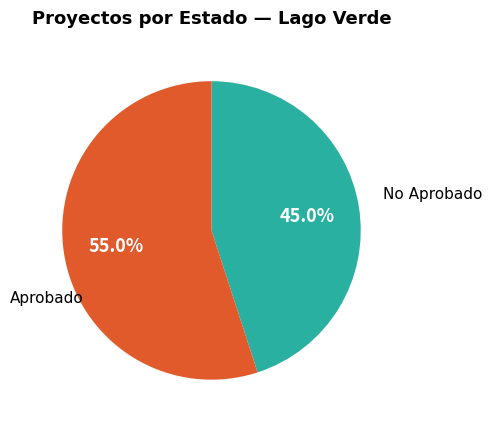

Does any single category account for the majority?

Yes